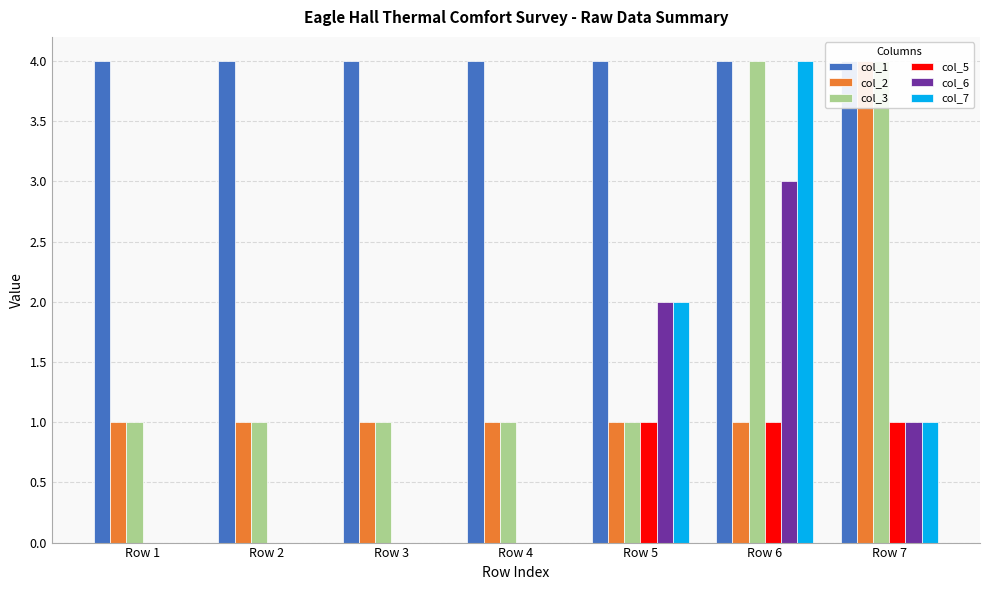

Which has a higher value, Row 4 or Row 1?

Row 4